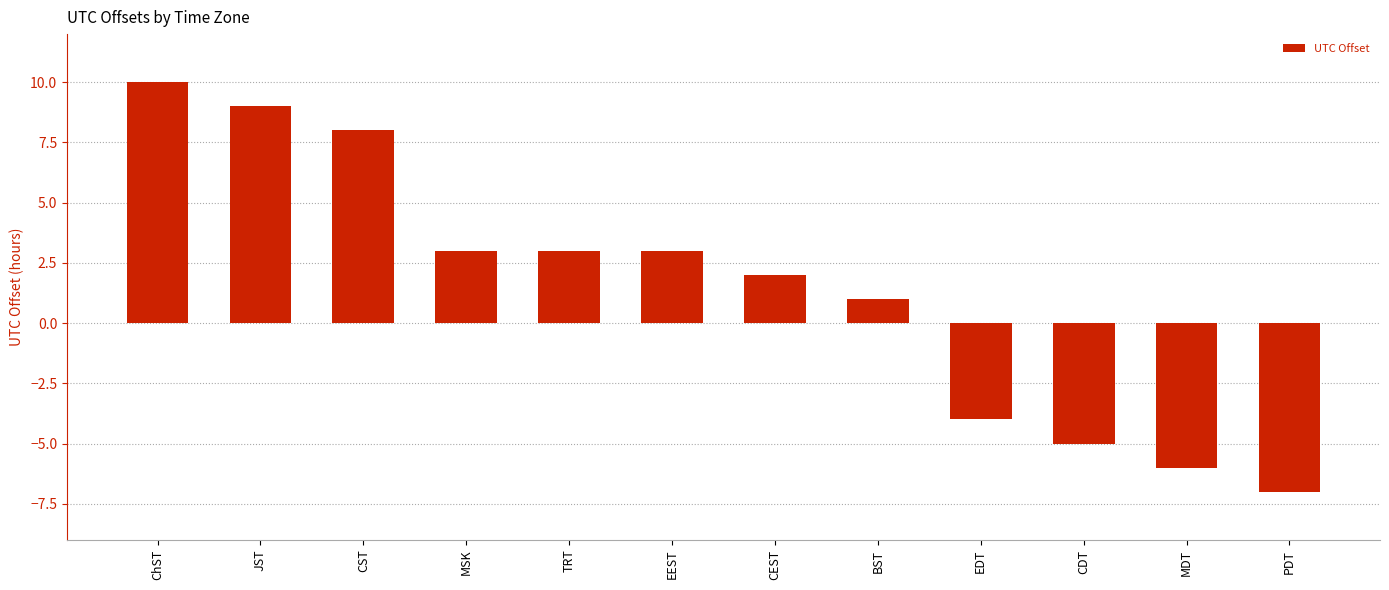

Which category has the highest value across all series?

ChST